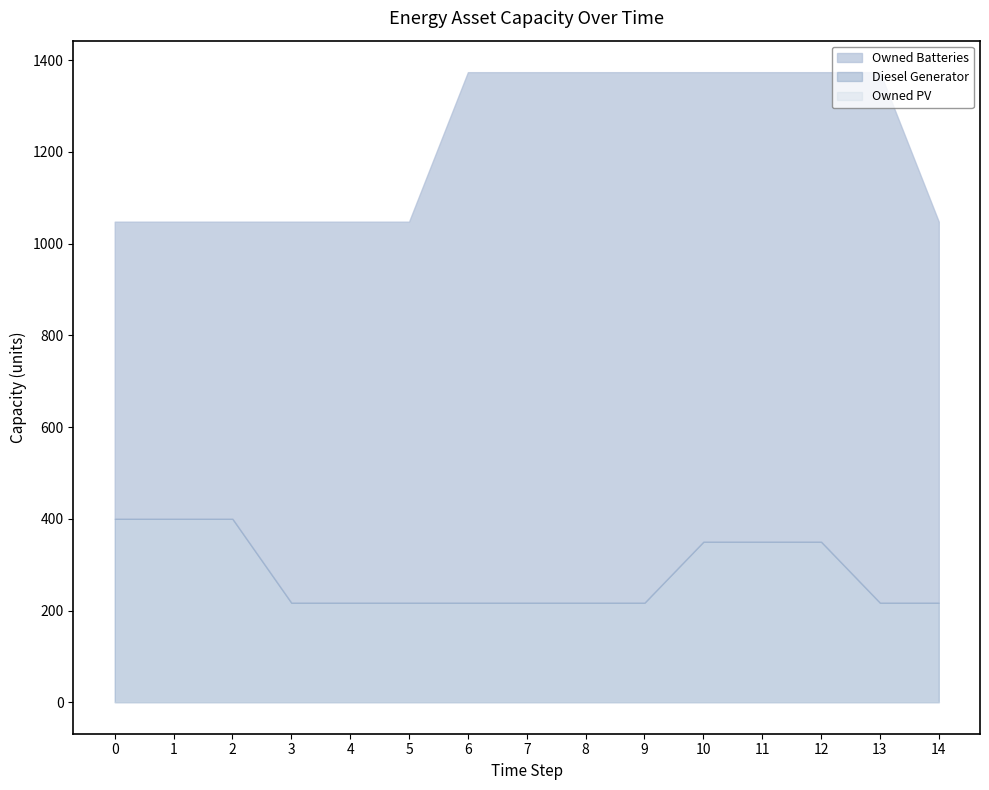

Reading left to right, extract all data points from this chart.

Diesel Generator: 400	400	400	217	217	217	217	217	217	217	350	350	350	217	217
Owned PV: 0	0	0	0	0	0	0	0	0	0	0	0	0	0	0
Owned Batteries: 1048	1048	1048	1048	1048	1048	1374	1374	1374	1374	1374	1374	1374	1374	1048